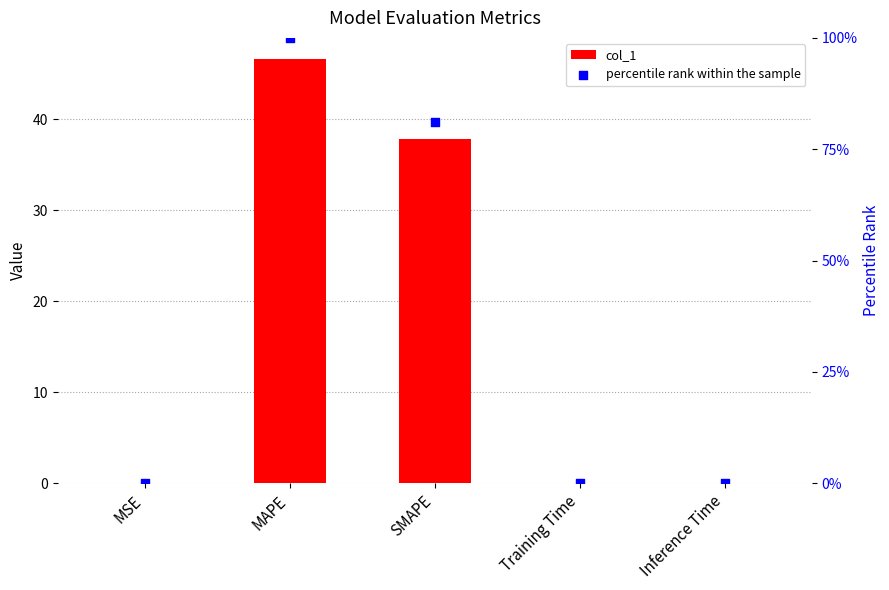

Is the value of col_1 at Training Time greater than the value of percentile rank within the sample at MAPE?

No